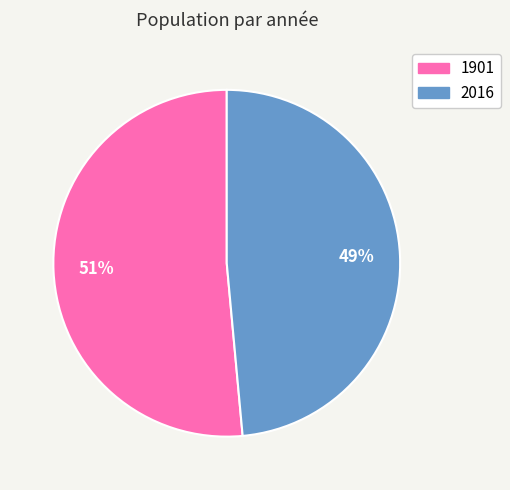

Rank the categories by value from lowest to highest.

2016, 1901